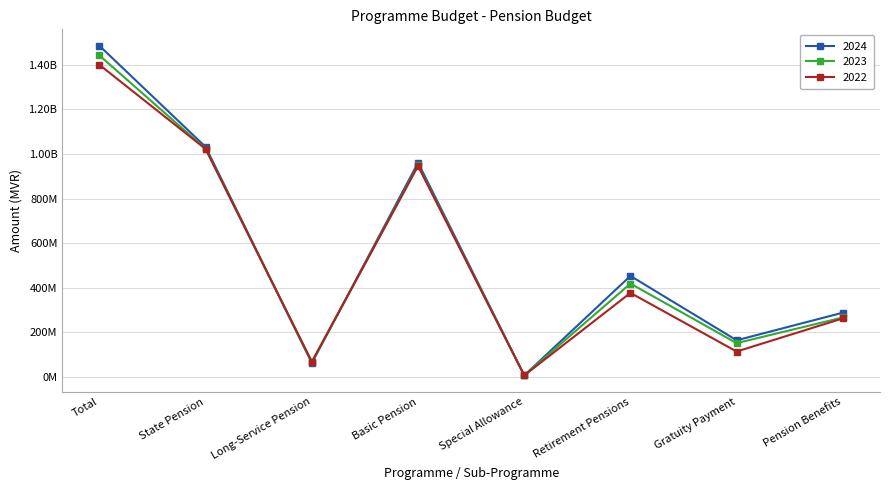

What is the difference between the 2023 values at Gratuity Payment and Retirement Pensions?

267041187